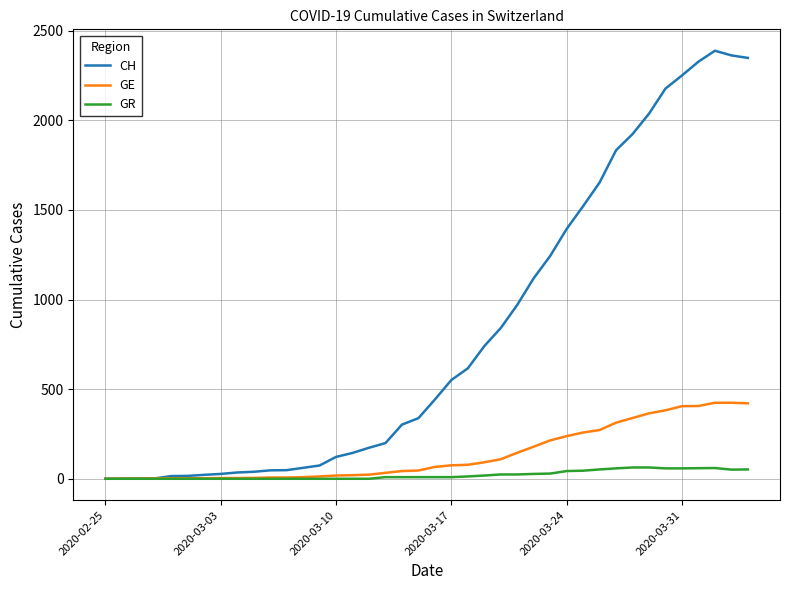

What is the highest value of the GE series?

424